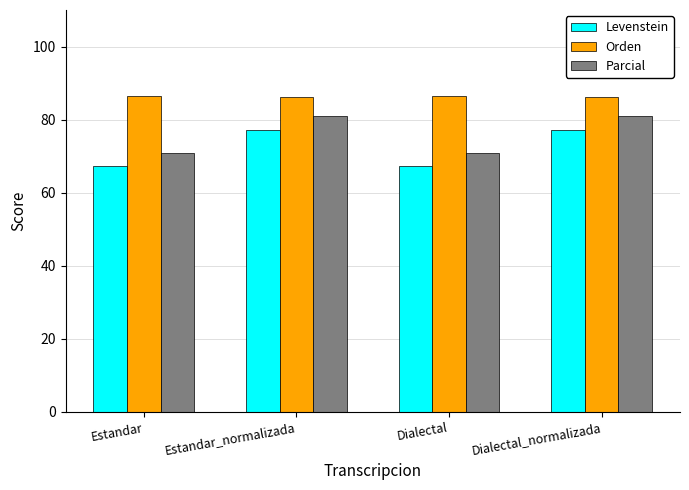

What position from the right is Estandar?

4